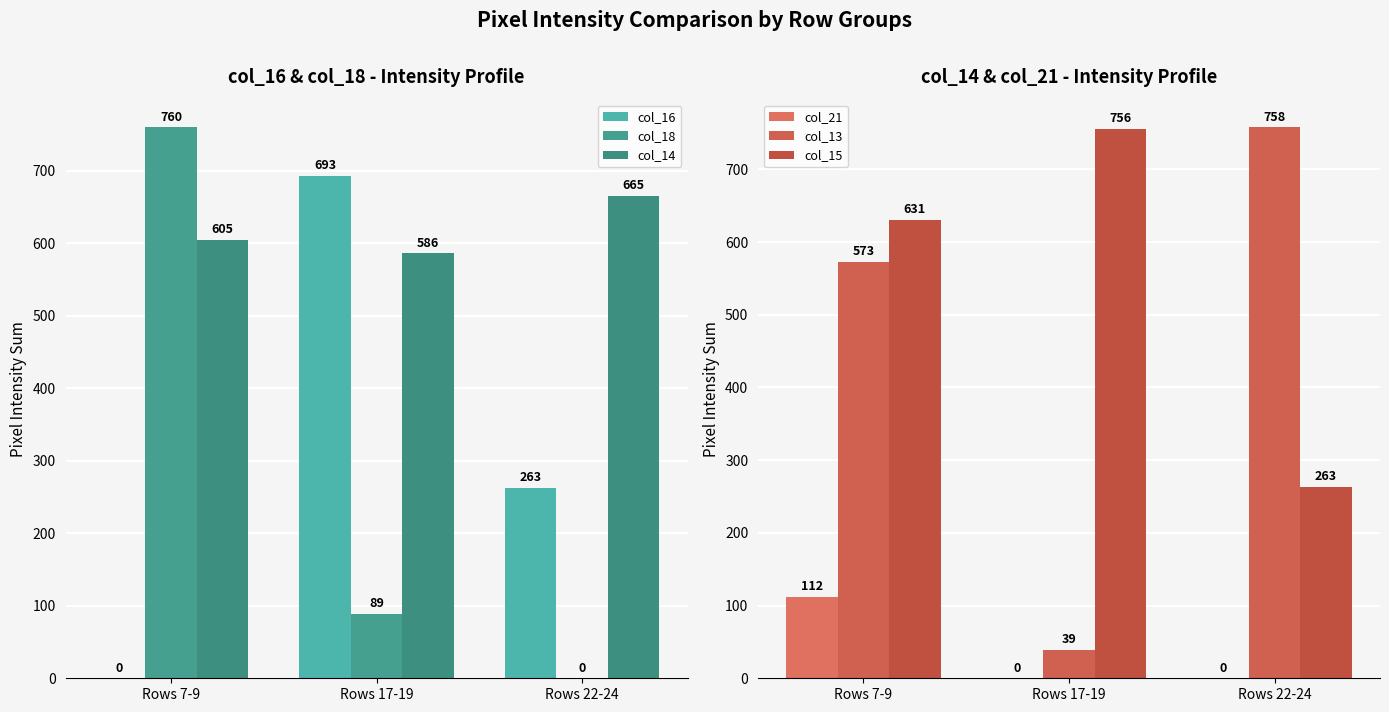

What is the difference between the col_18 values at Rows 7-9 and Rows 17-19?

671